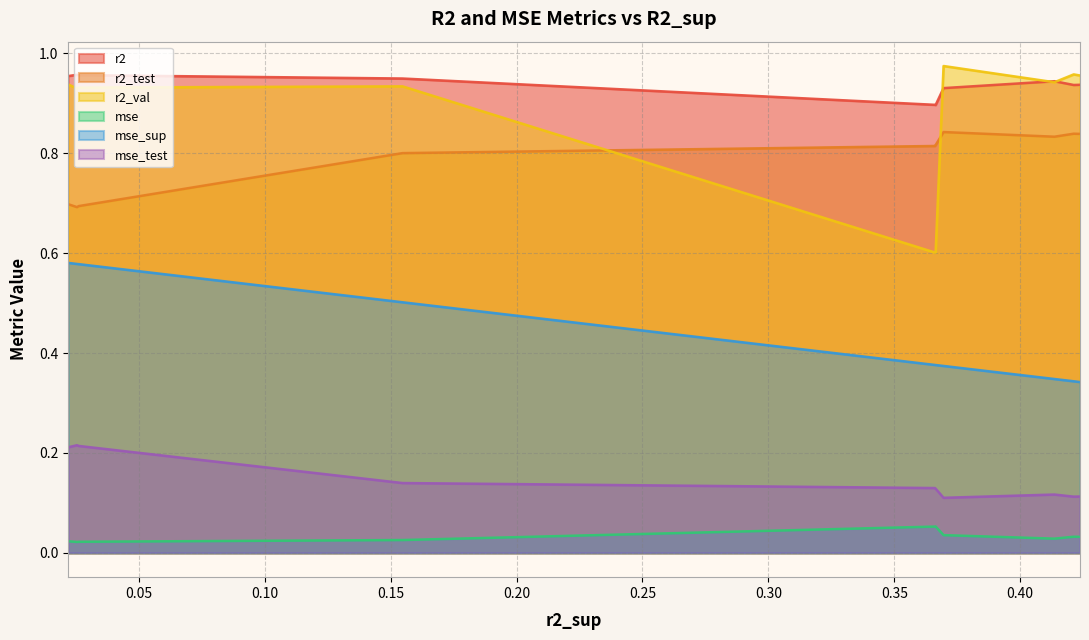

Which series has the widest spread of values?

r2_val